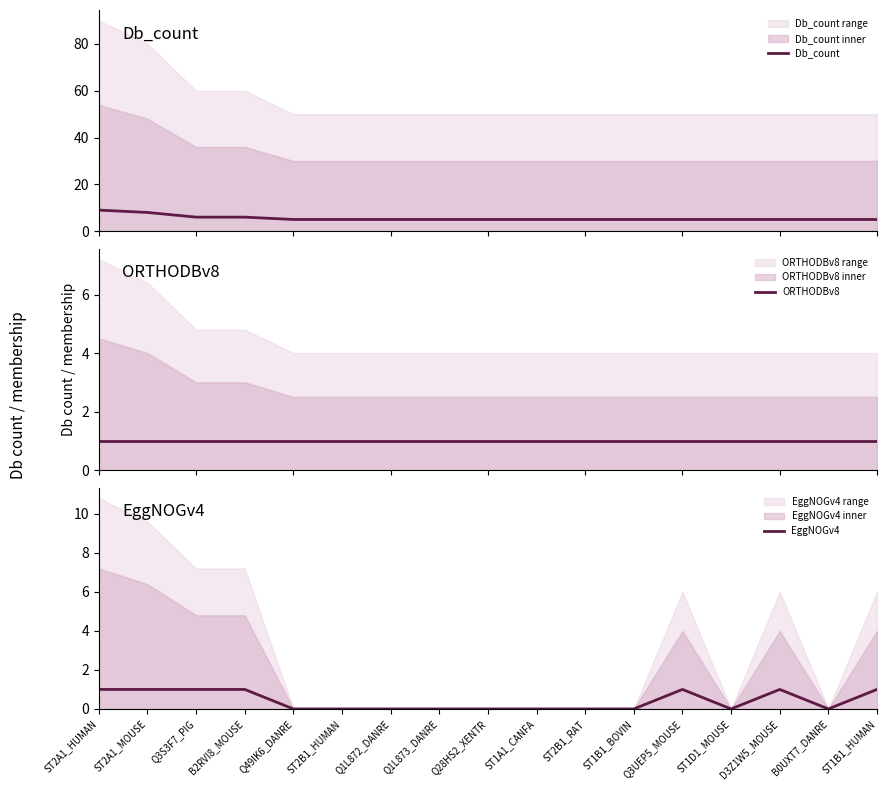

Where is the first local minimum for EggNOGv4?

ST1D1_MOUSE